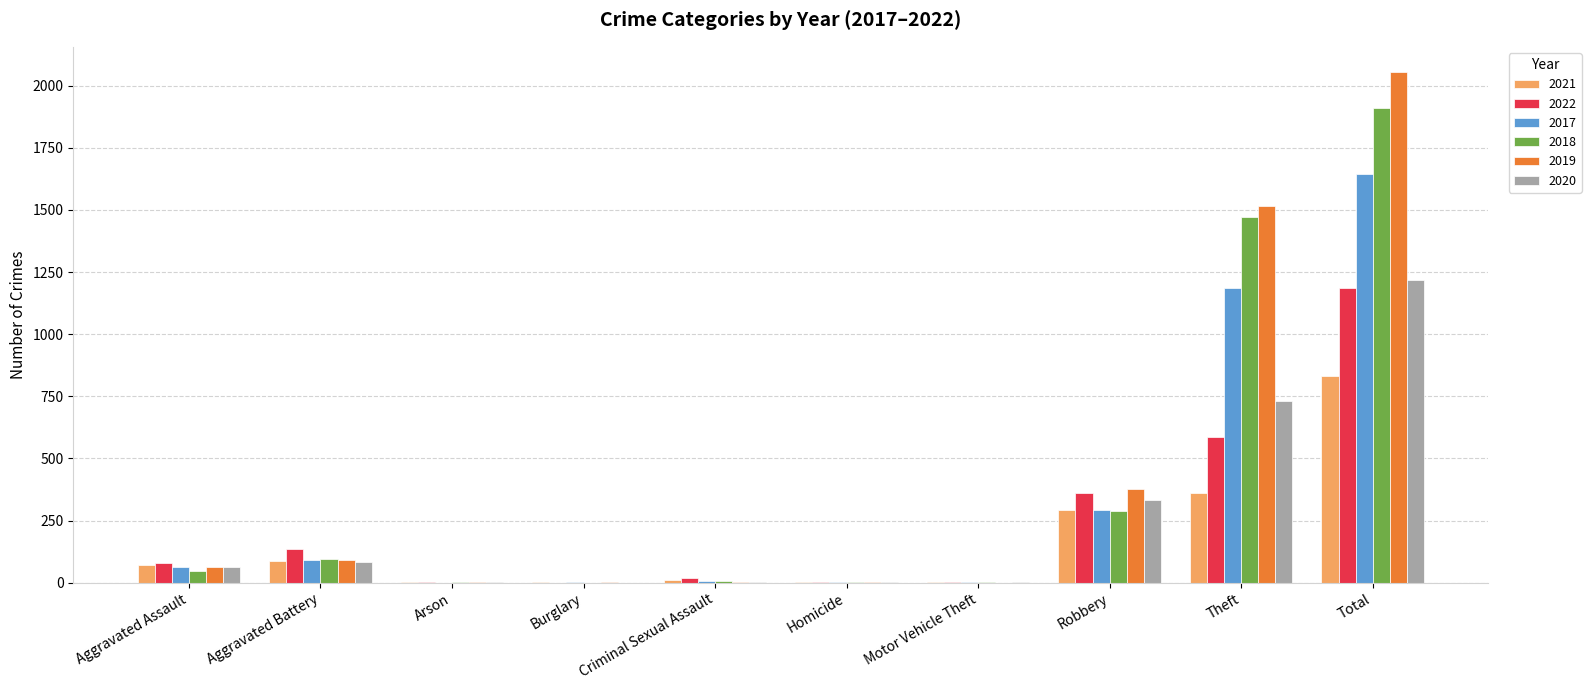

What is the average value of the 2018 series?

382